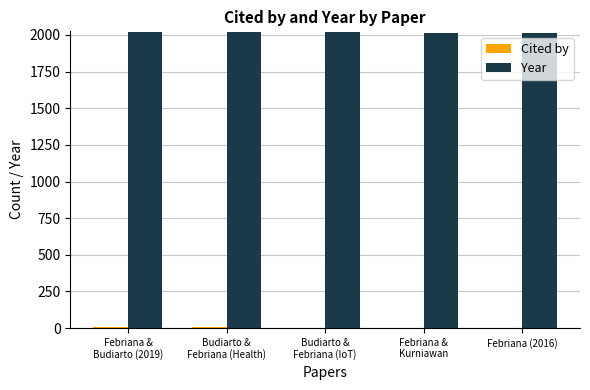

Which series has the largest total across all categories?

Year